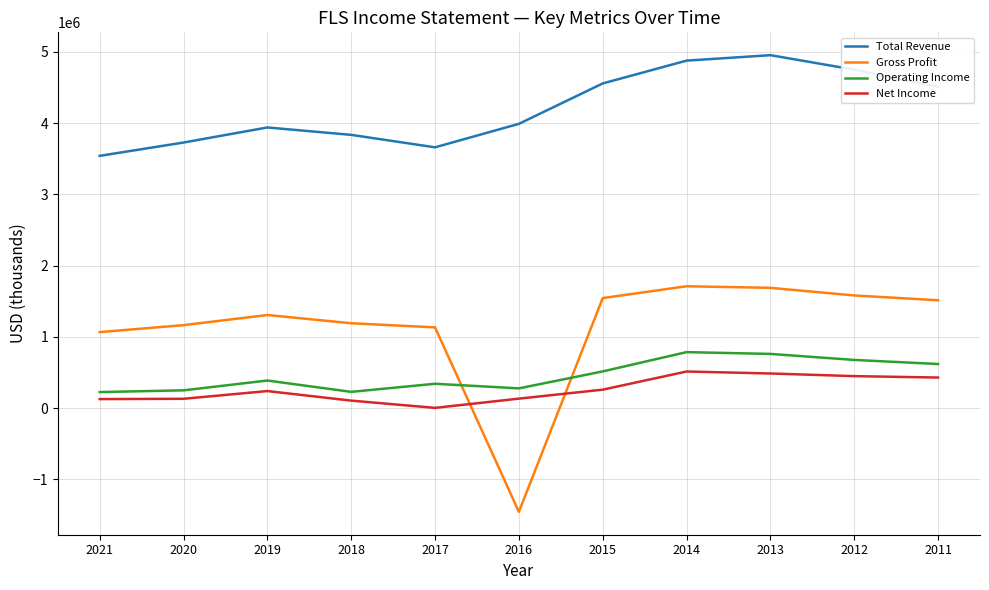

The Total Revenue series shows 4954600 at 2013. True or false?

True